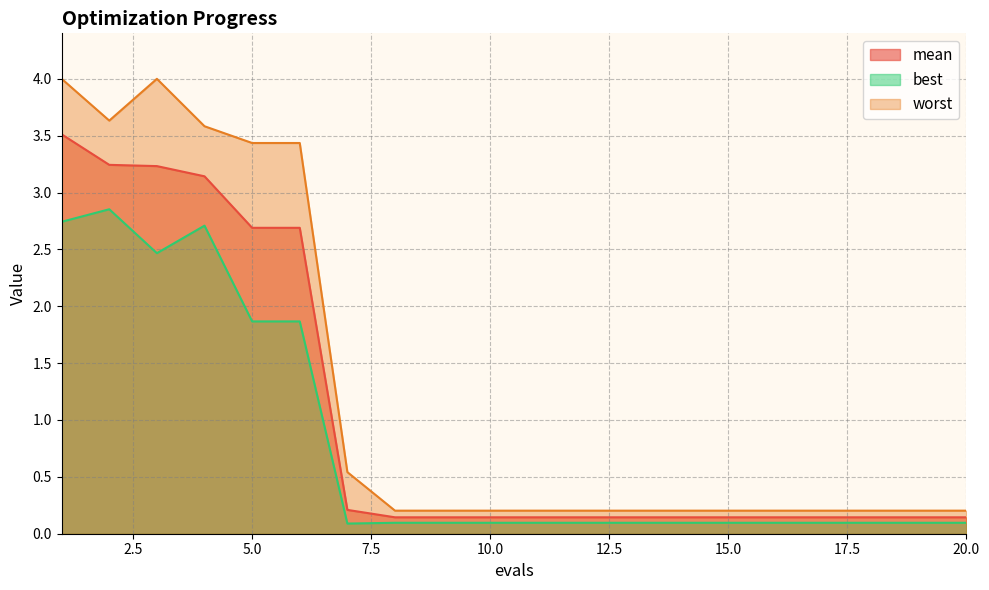

What is the average value of the best series?

0.8